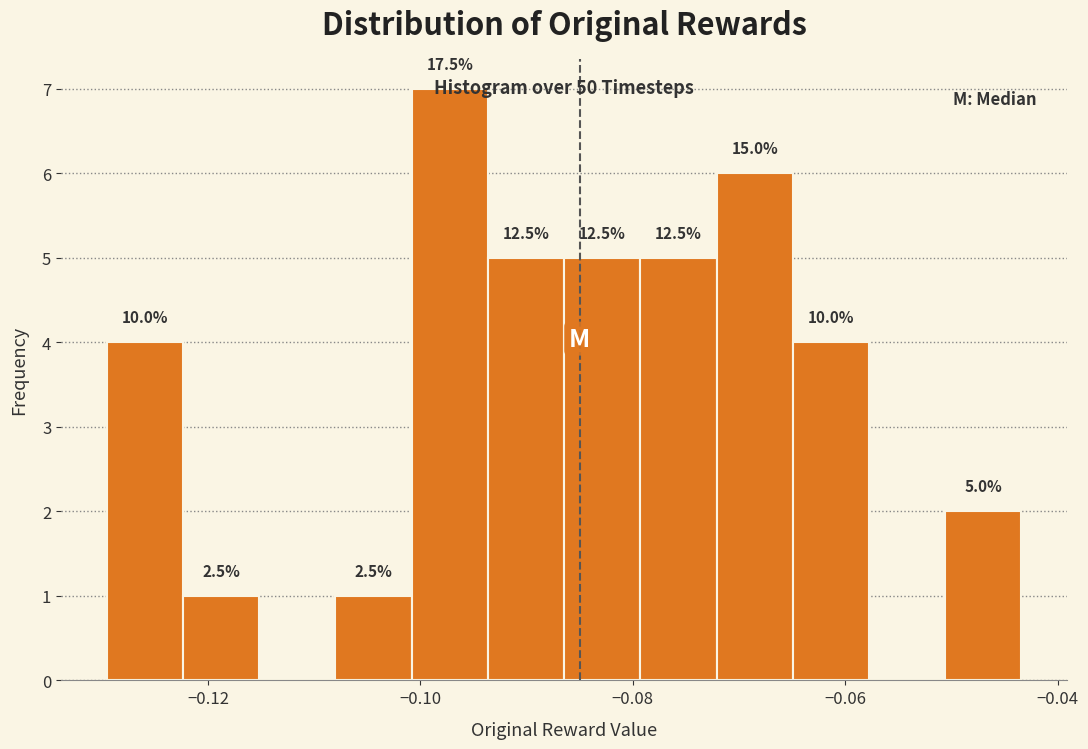

Around what value on the x-axis is the tallest bar? Give the approximate position of its centre, as read against the axis.

-0.098